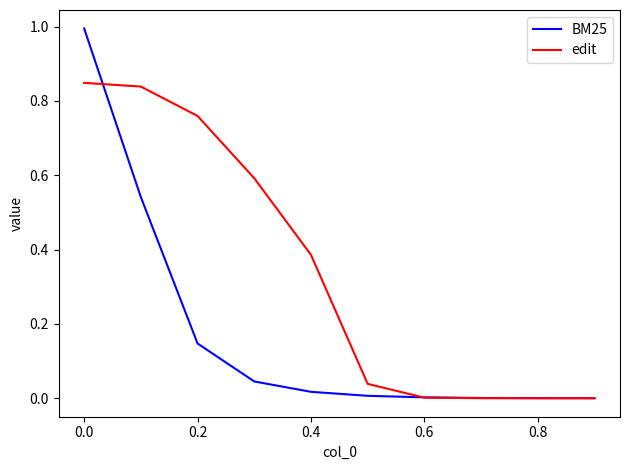

Which series has the widest spread of values?

BM25